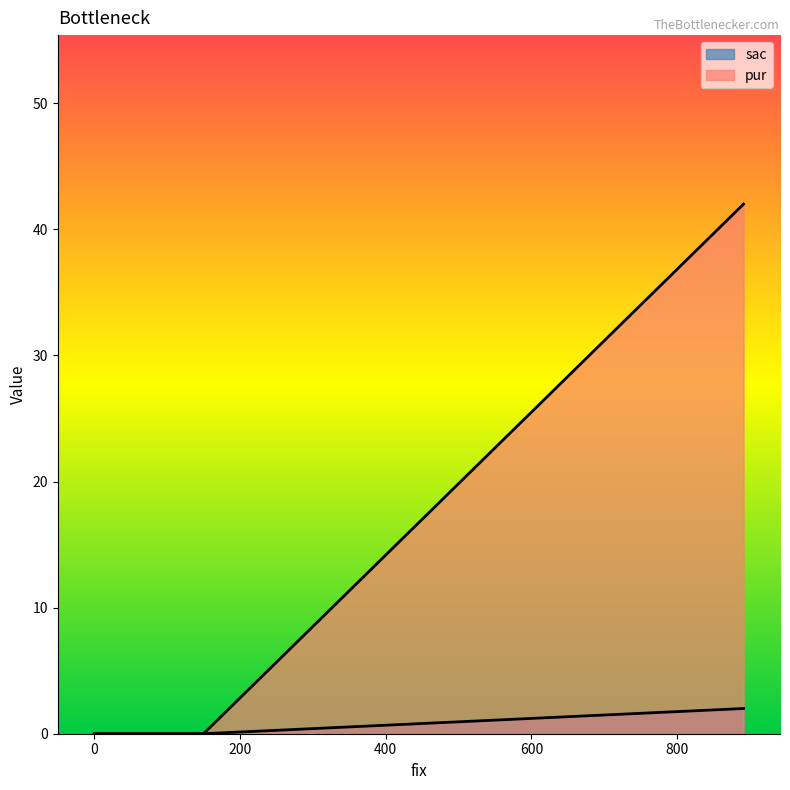

Which category has the highest value across all series?

891